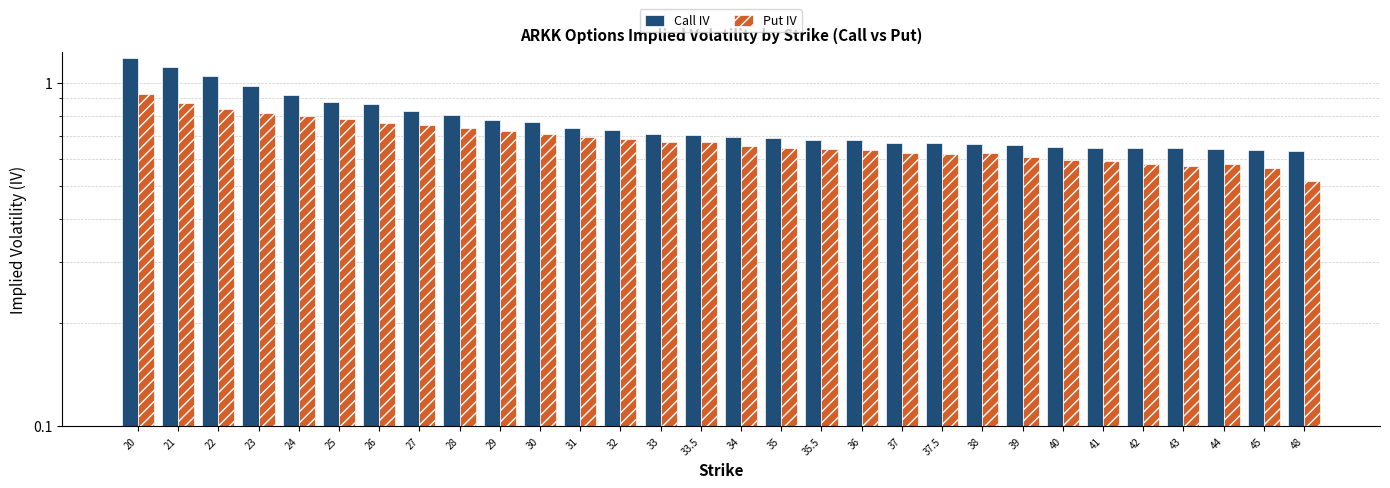

What are all the series names shown in the legend?

Call IV, Put IV